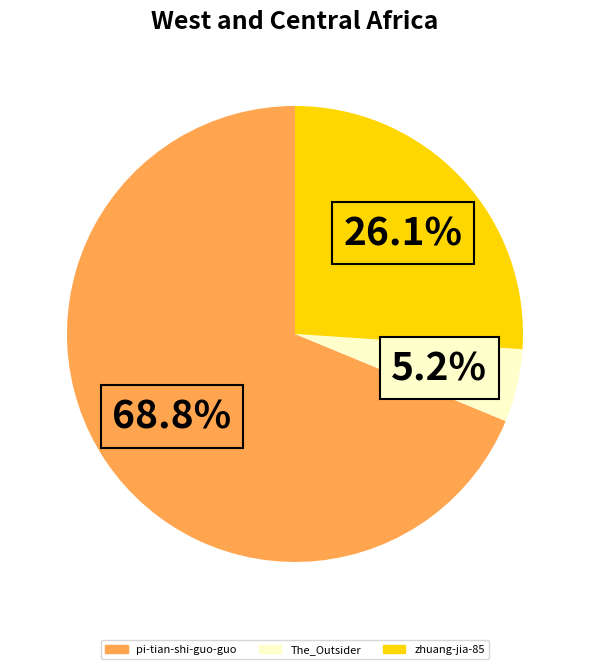

How many slices are in this pie chart?

3